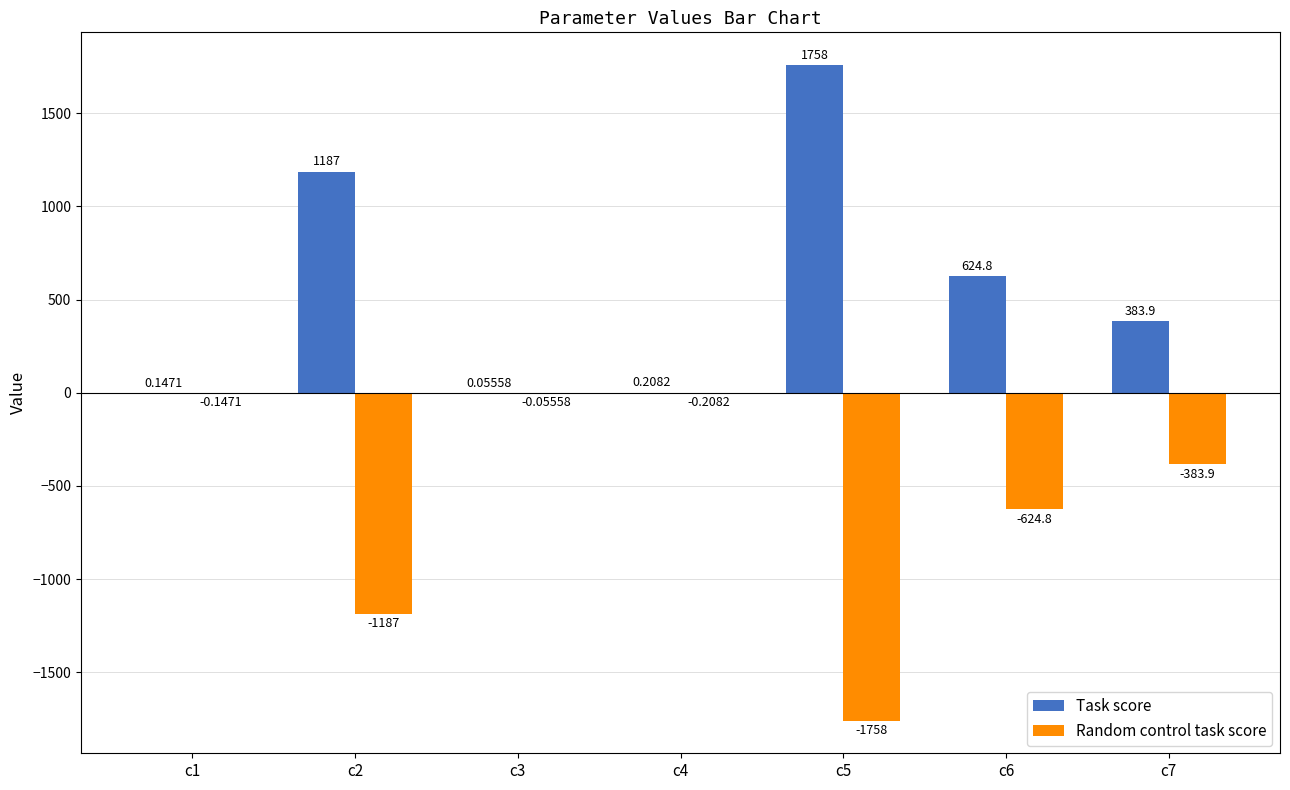

Is the value of Random control task score at c5 greater than the value of Task score at c3?

No